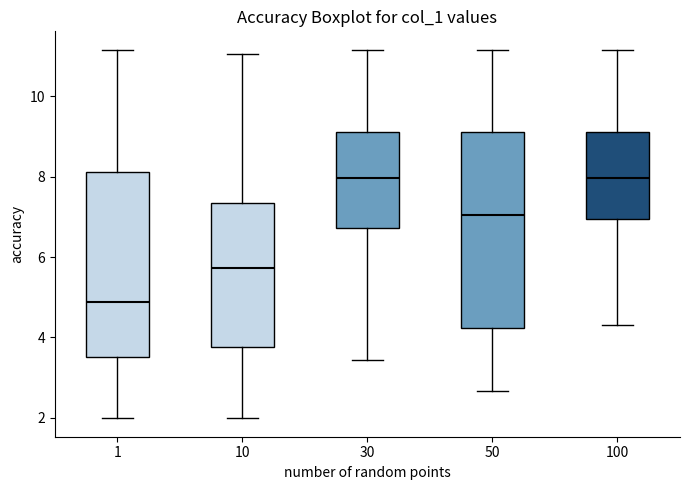

Reading left to right, read every box against the y-axis: the position of its median line, the range the box covers, and the ends of its whiskers. The values are not printed on the chart, so give them approximately, as read against the axis.

1: median 4.8, box 3.6 to 8.2, whiskers 2.0 to 11.2
10: median 5.8, box 3.8 to 7.4, whiskers 2.0 to 11.0
30: median 8.0, box 6.8 to 9.0, whiskers 3.4 to 11.2
50: median 7.0, box 4.2 to 9.0, whiskers 2.6 to 11.2
100: median 8.0, box 7.0 to 9.0, whiskers 4.4 to 11.2